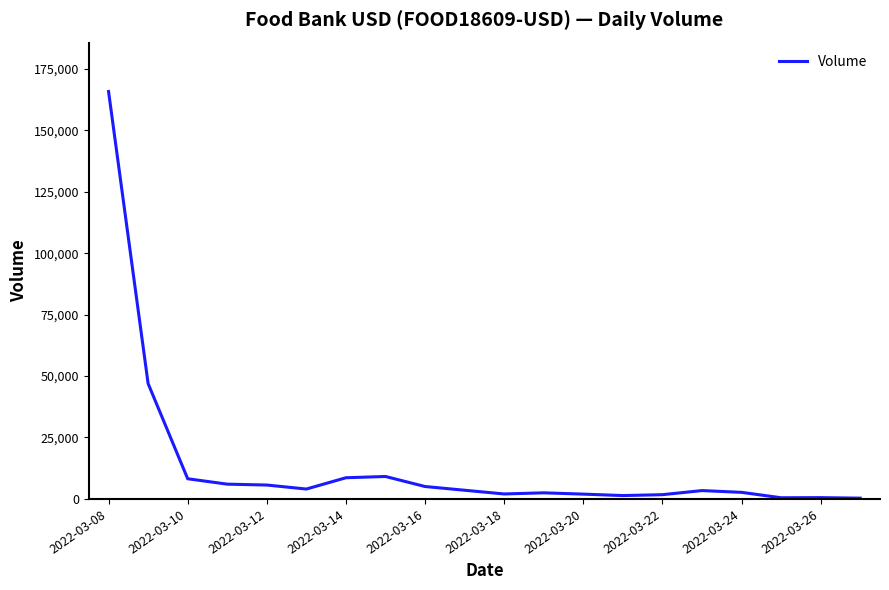

What is the maximum value shown in the chart?

165787